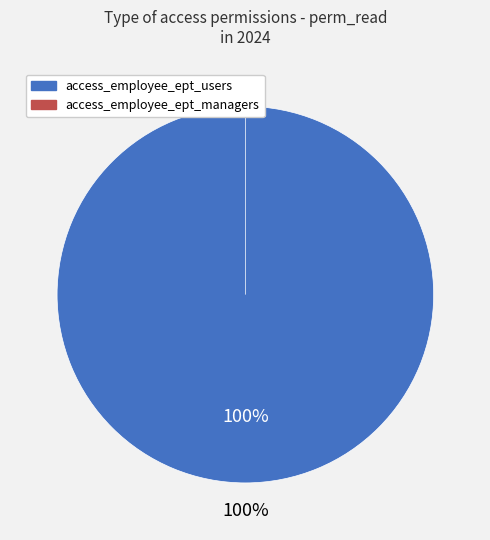

How many slices are in this pie chart?

2